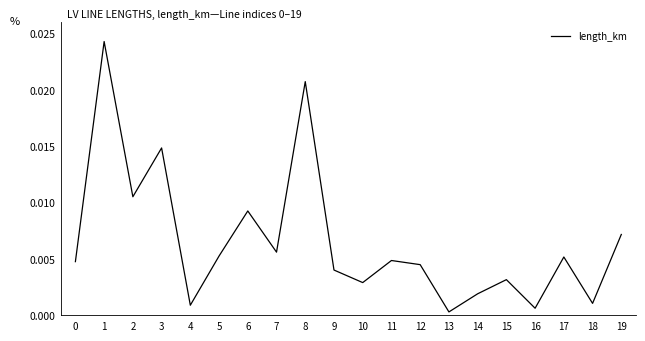

Which has a higher value, 15 or 19?

19